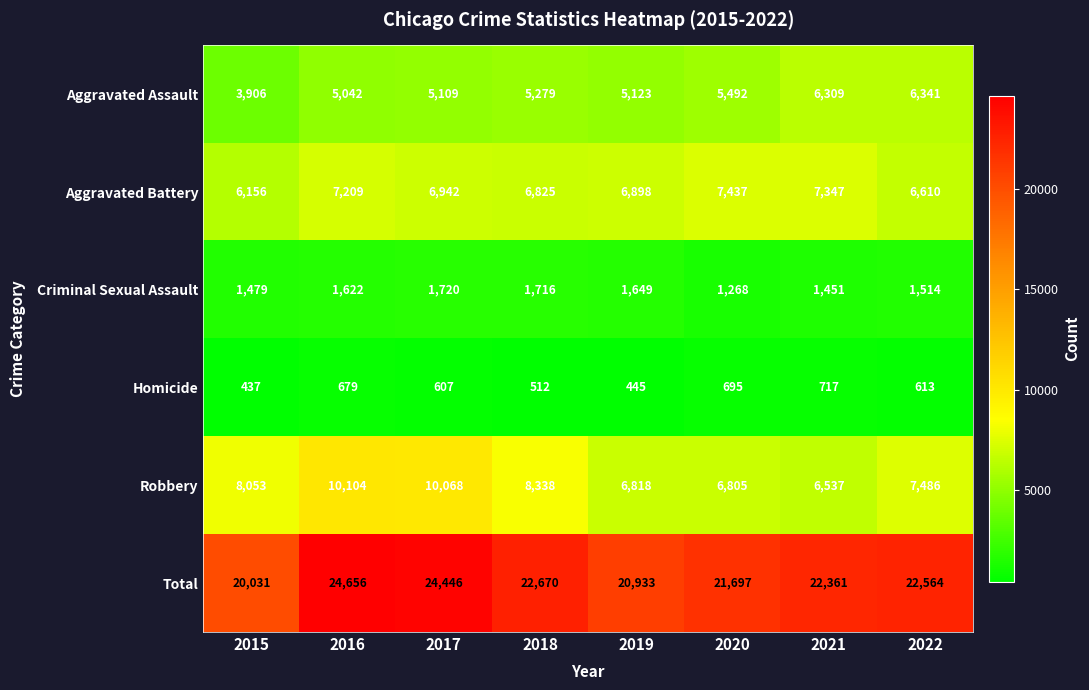

Which series has the largest total across all categories?

Total